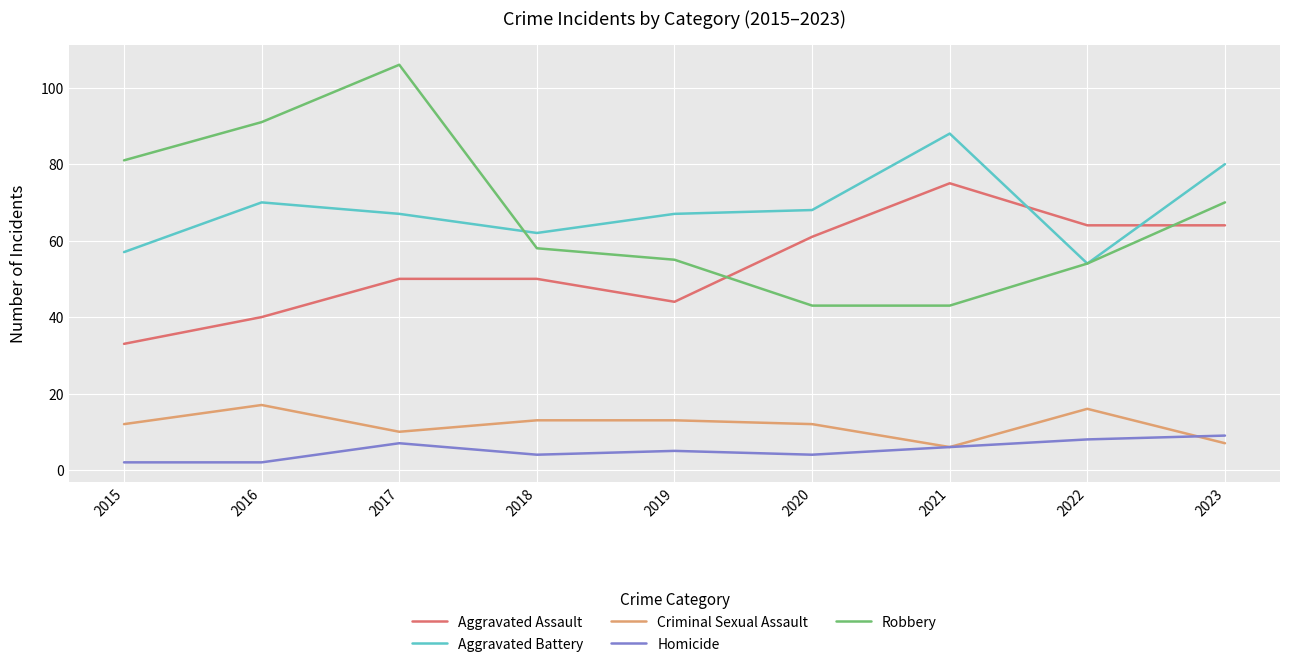

Is the value of Homicide at 2020 greater than the value of Aggravated Assault at 2018?

No